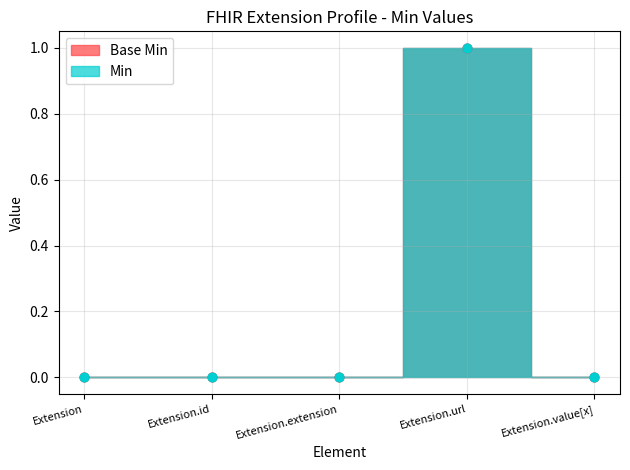

At how many categories does at least one series exceed 0?

1